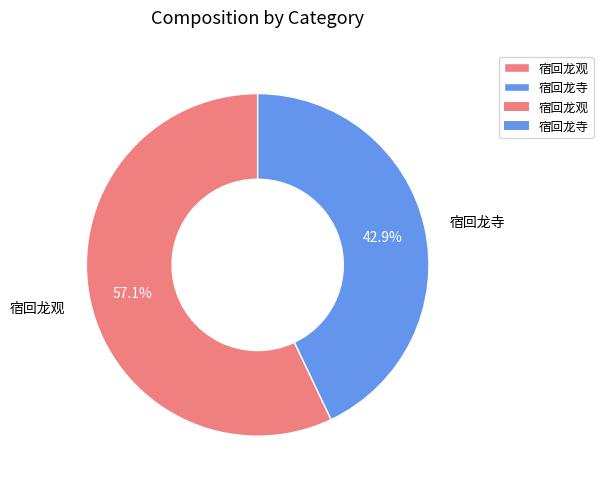

Combined, what portion of the pie is 宿回龙寺 and 宿回龙观?

100.0%